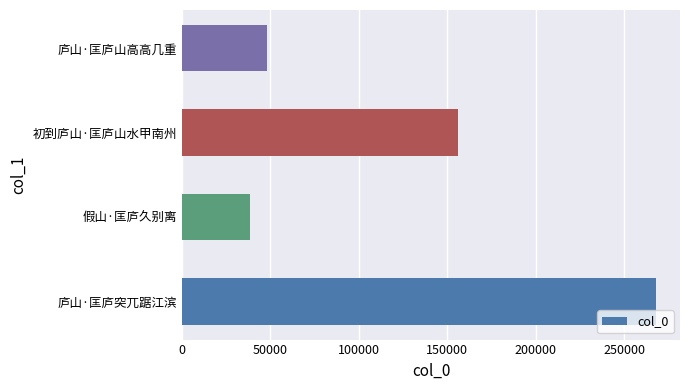

Reading bottom to top, extract all data points from this chart.

庐山·匡庐突兀踞江滨=268150	假山·匡庐久别离=38212	初到庐山·匡庐山水甲南州=156016	庐山·匡庐山高高几重=47961